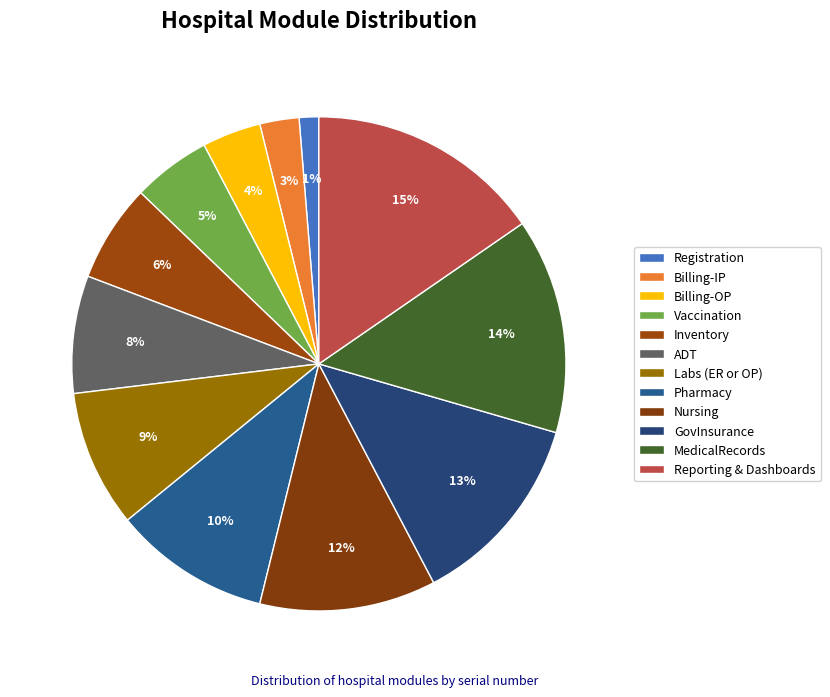

Is it true that Pharmacy is 1% of the pie?

False